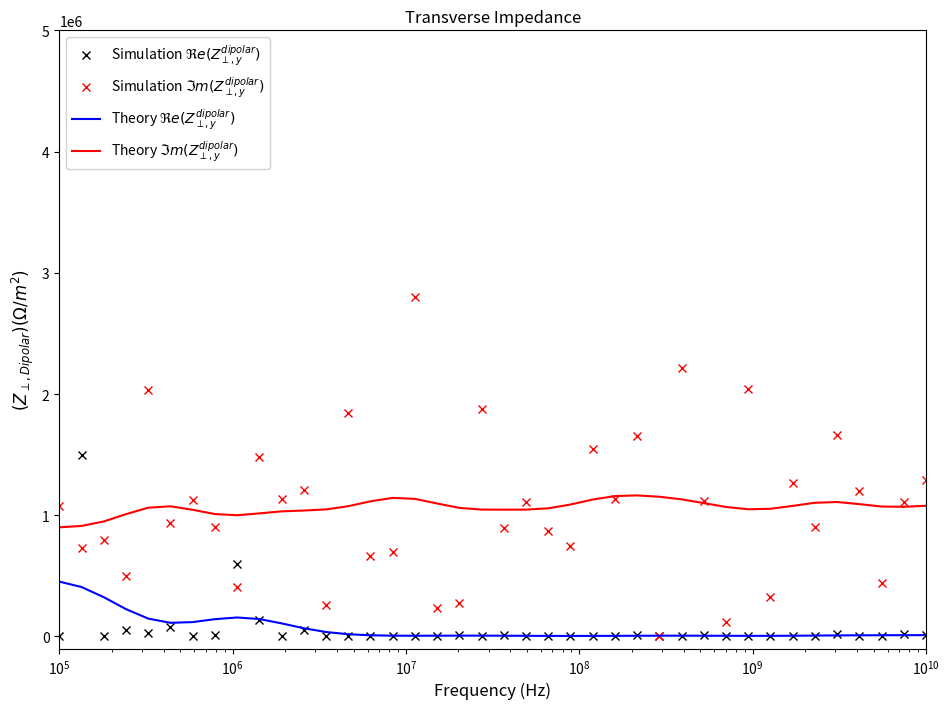

What is the greatest value displayed?

2800000.0